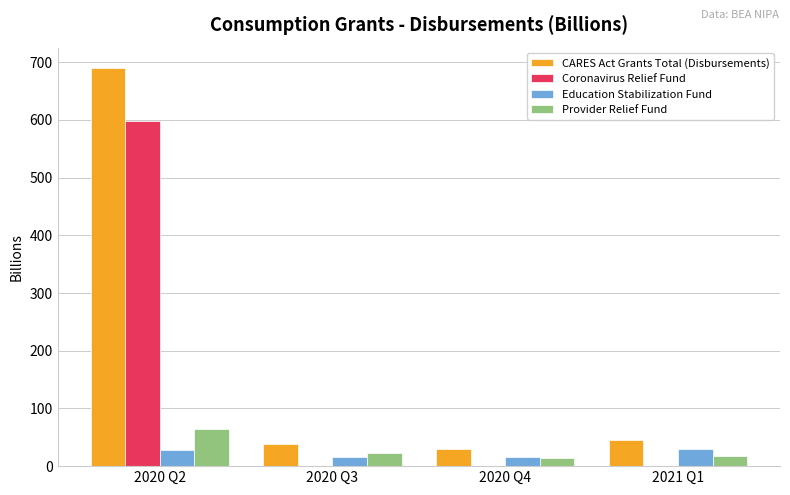

How many data points does each series have?

4